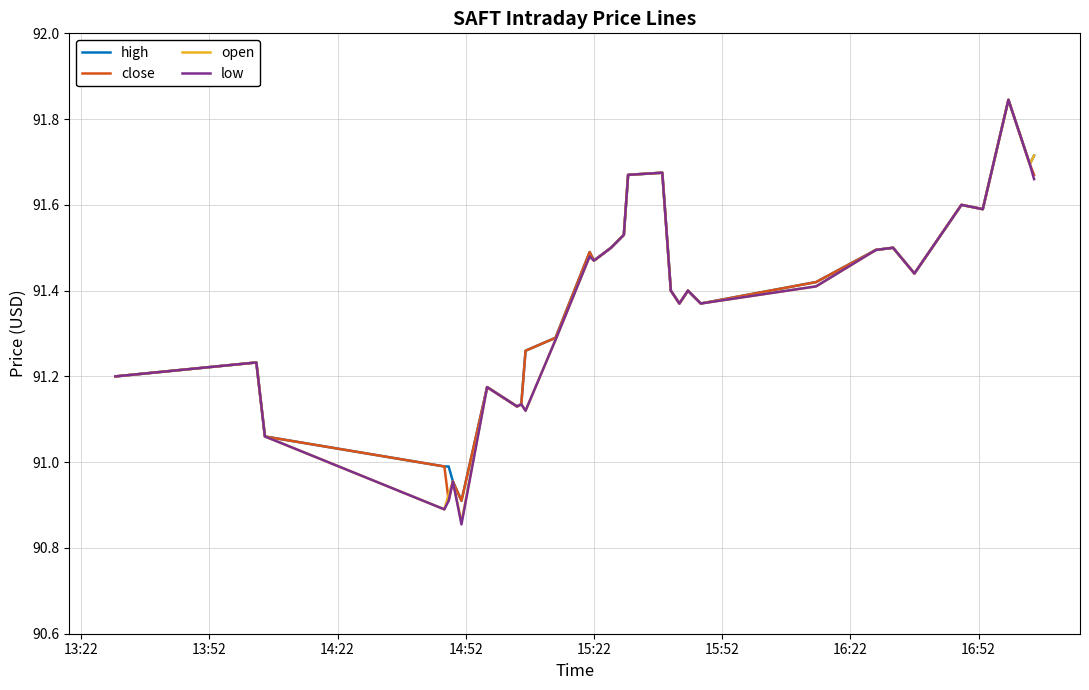

Does the chart have visible grid lines?

Yes